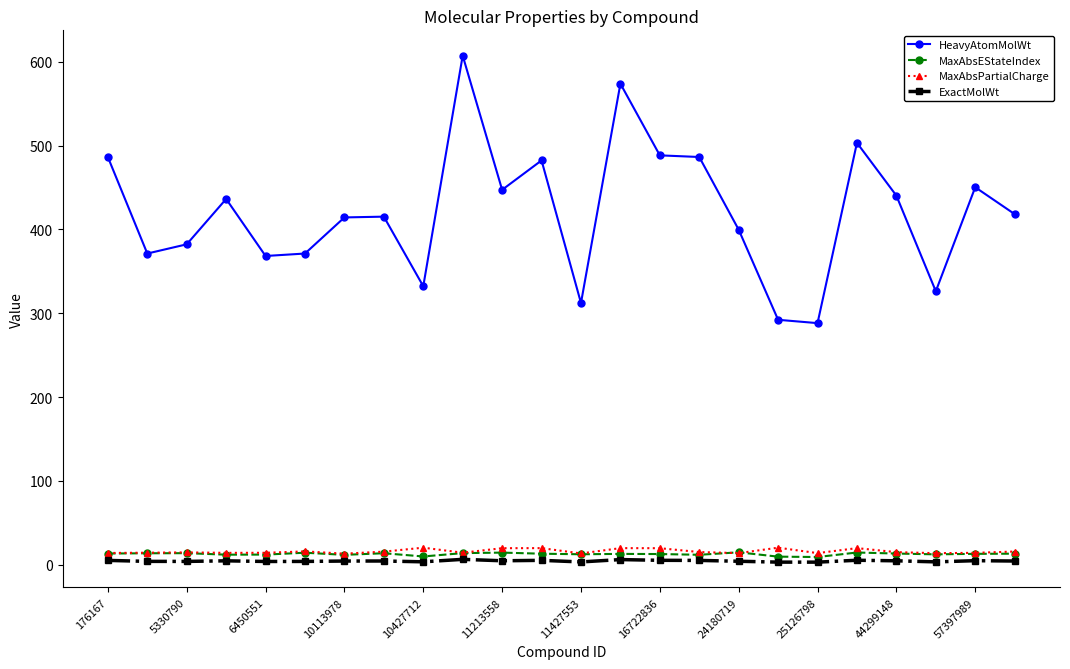

In ExactMolWt, how many points are lower than both neighbors (excluding endpoints)?

7